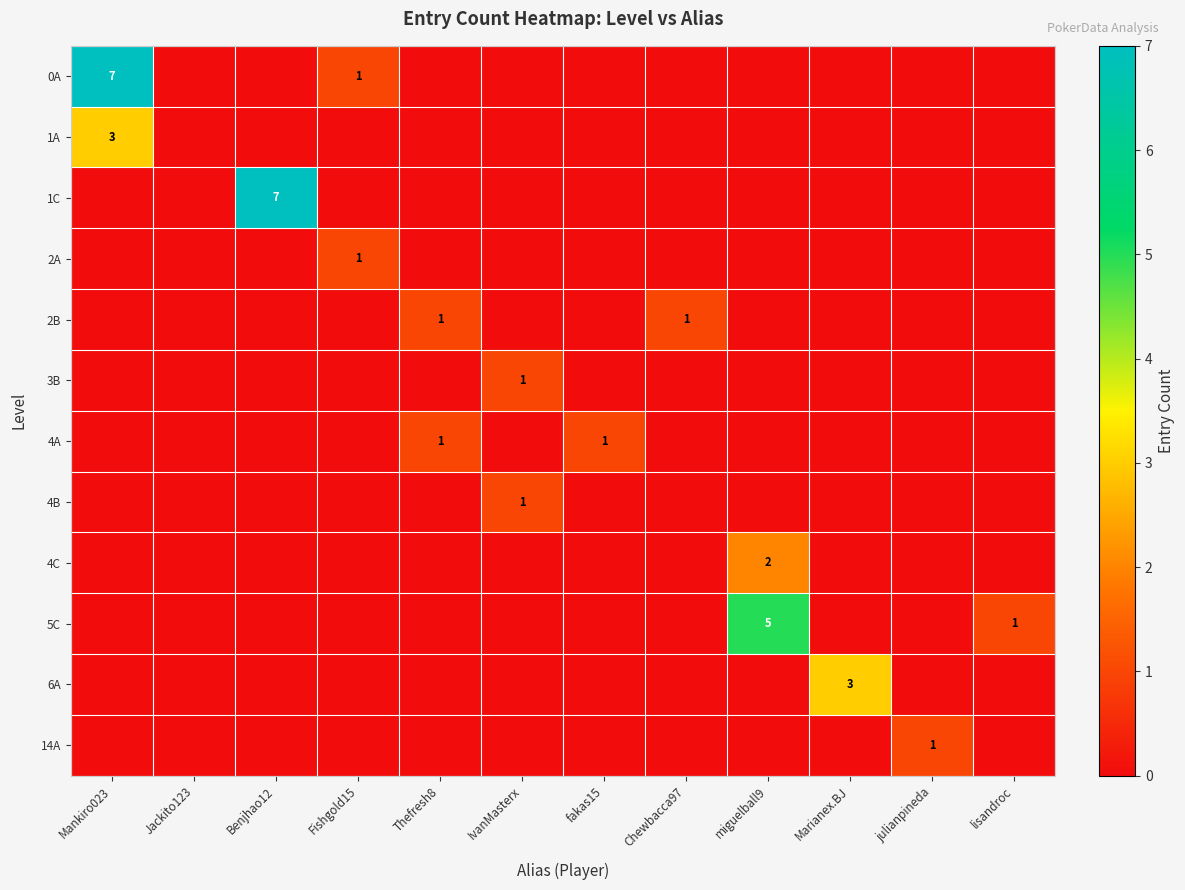

The 4A series shows 0 at Thefresh8. True or false?

False